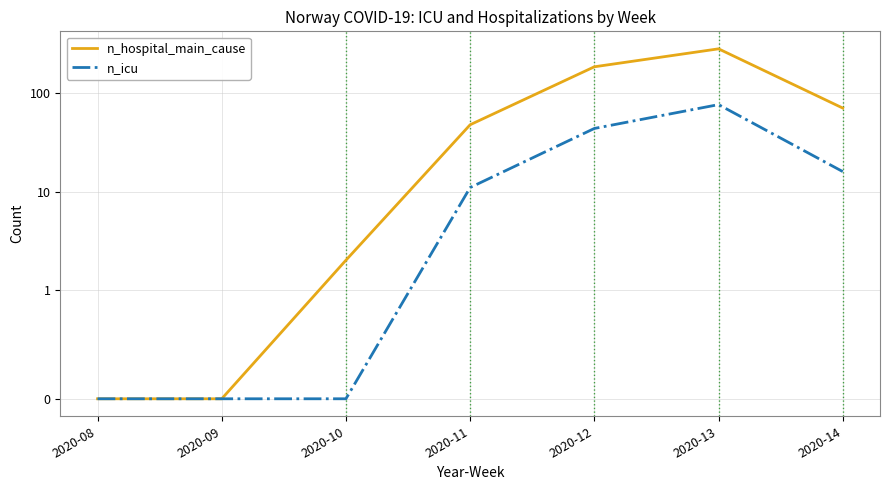

Is it true that n_icu equals -54 at 2020-08?

False